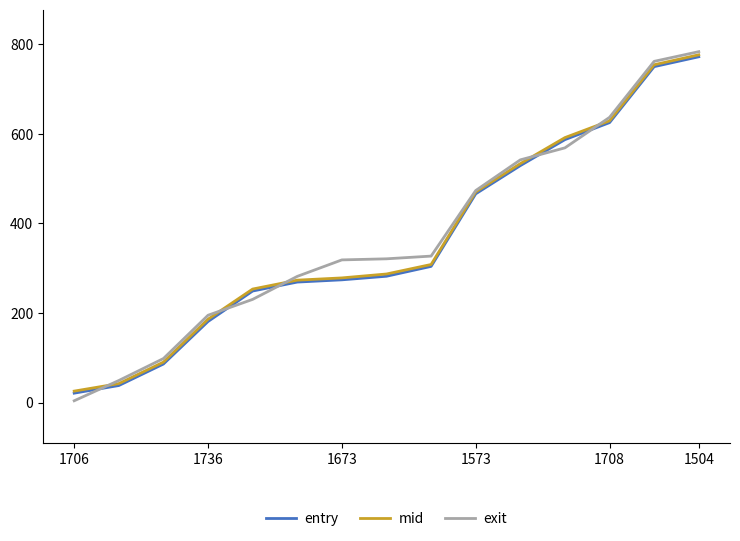

True or false: exit has more than 1 points higher than both neighbors.

False